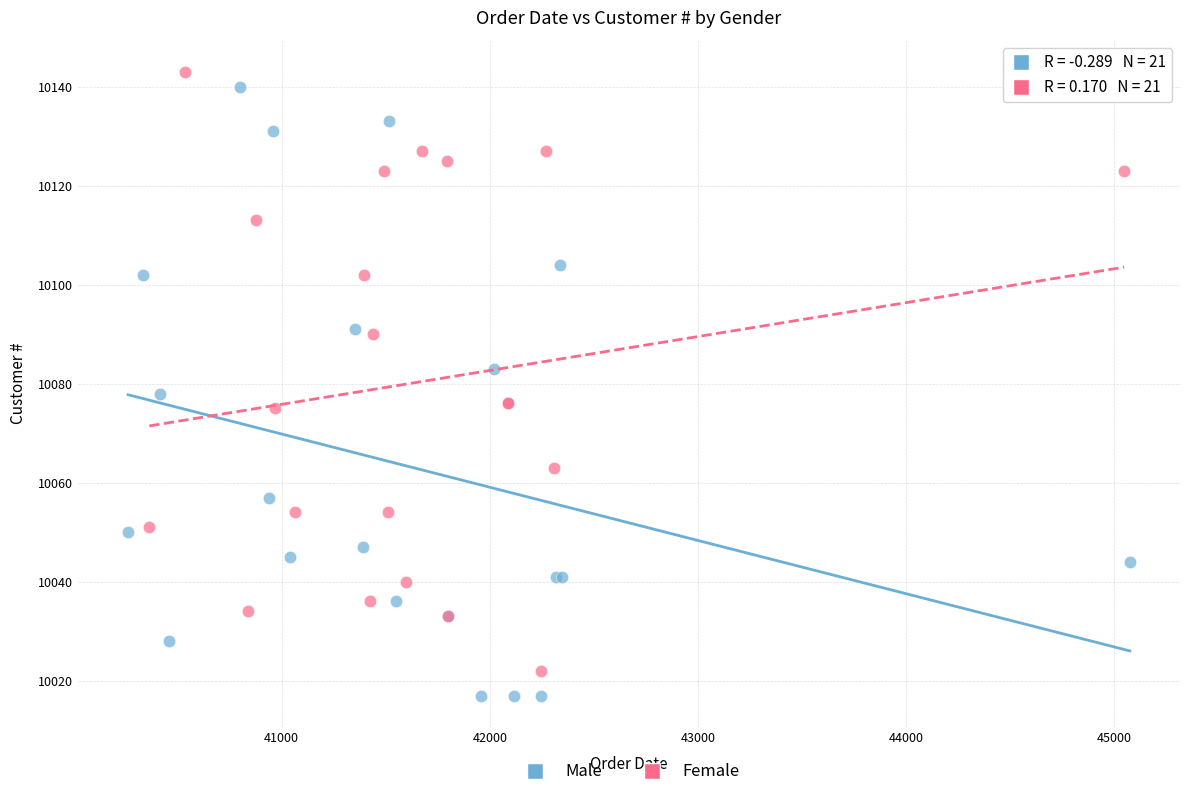

What are all the series names shown in the legend?

Male, Female